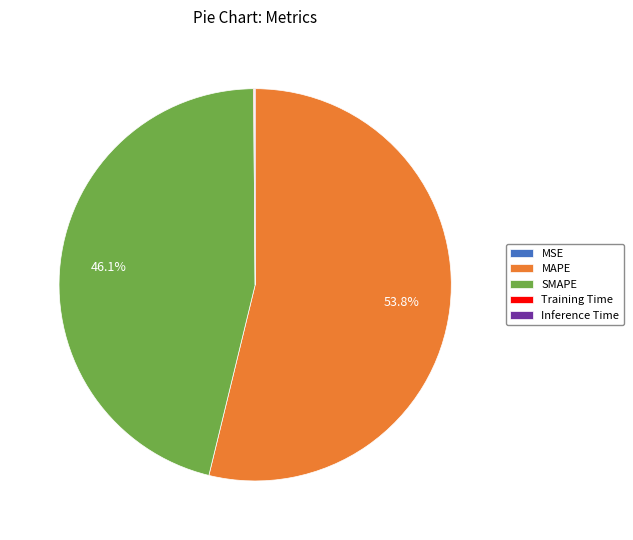

What is the largest slice in the pie chart?

MAPE